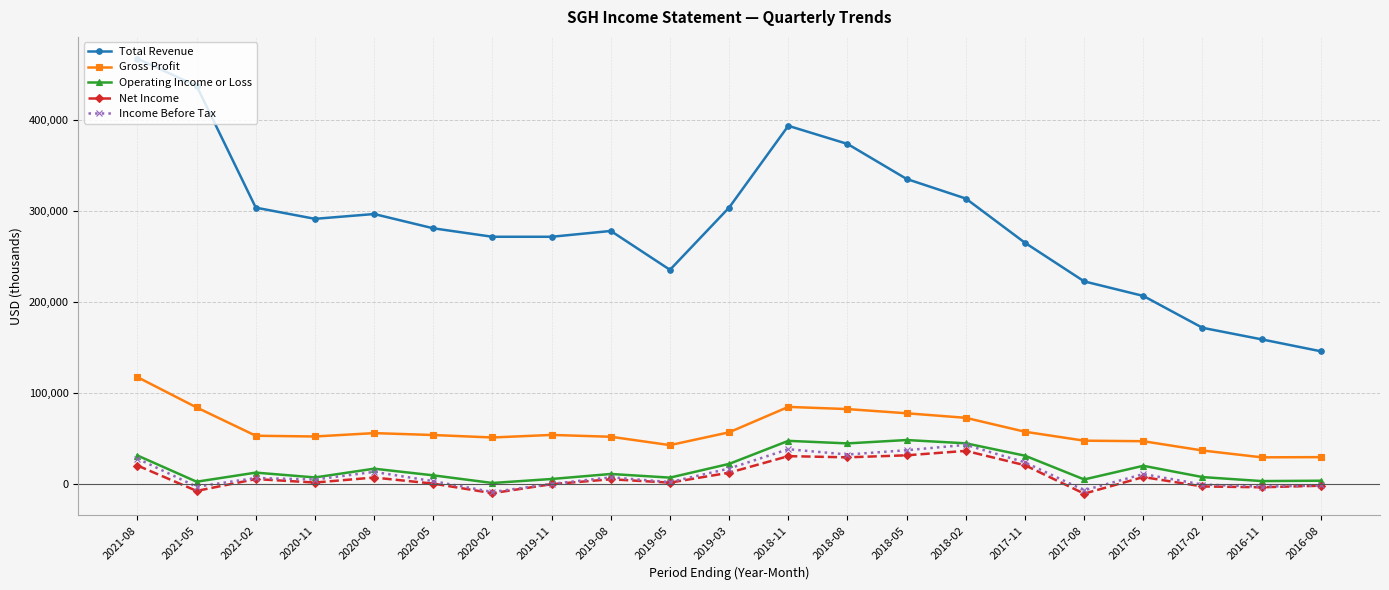

What is the average value of the Total Revenue series?

287233